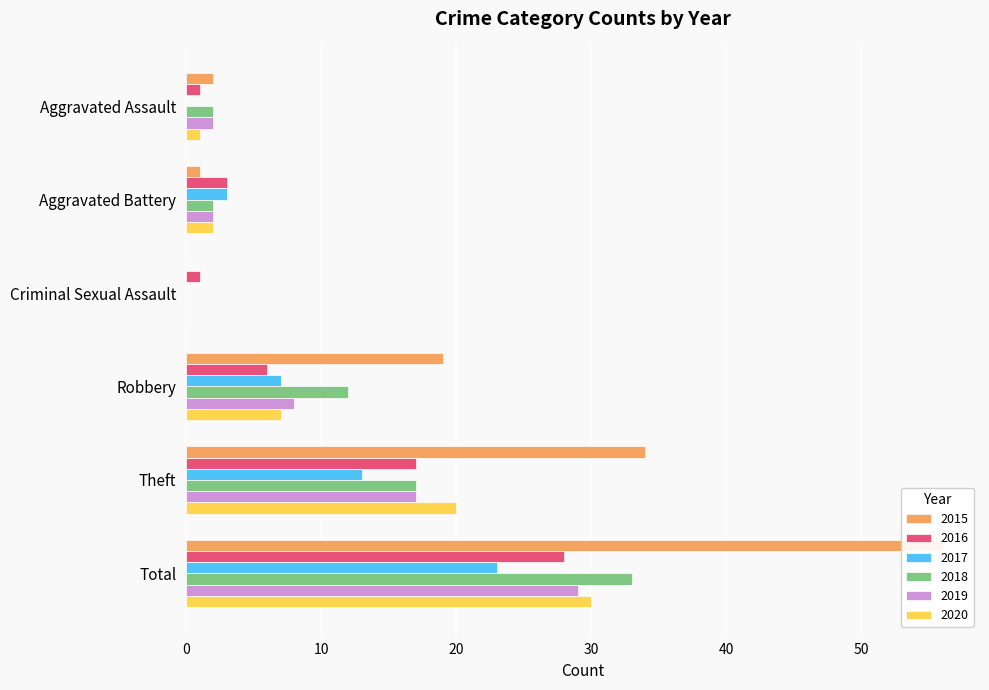

What is the average value of the 2017 series?

8